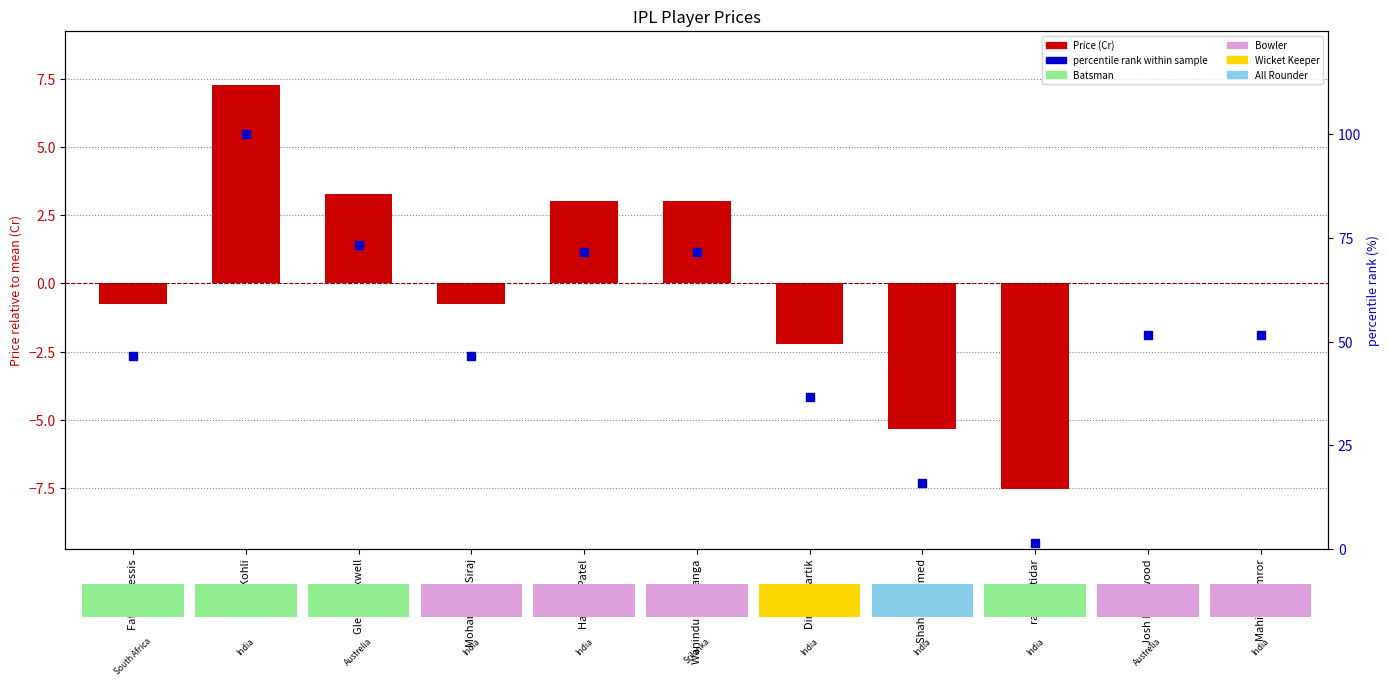

Which series contains the lowest Y value?

Price (Cr)